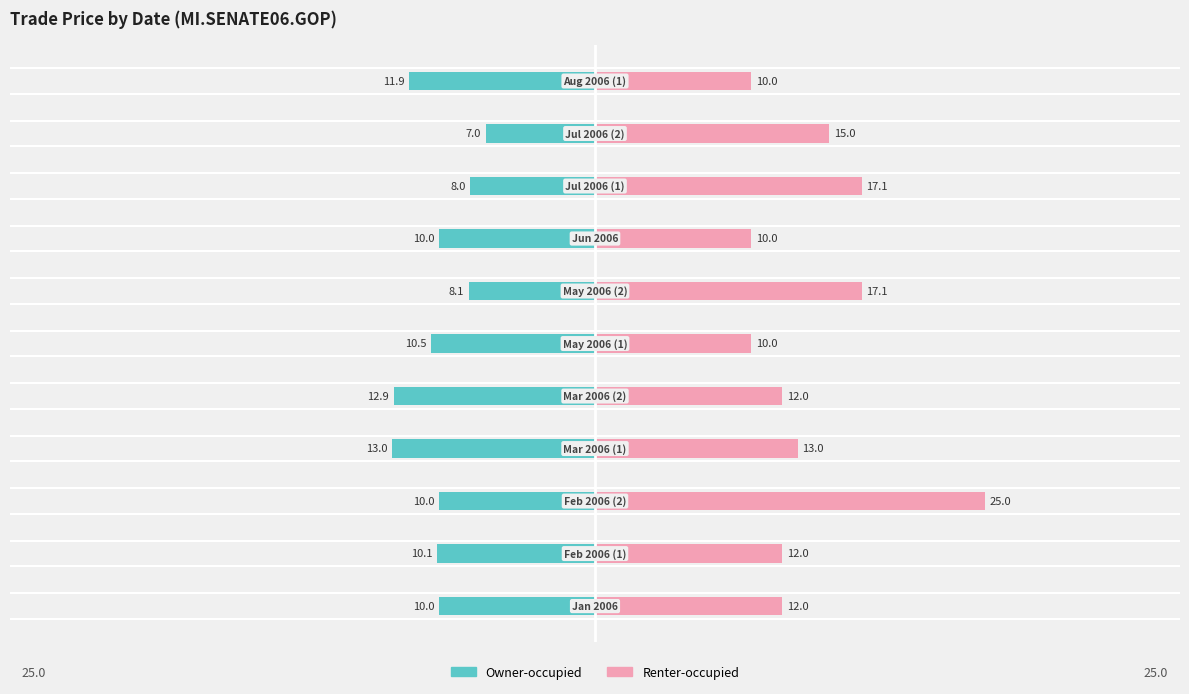

What is the value of the Renter-occupied bar at the 9th from the left?

17.1